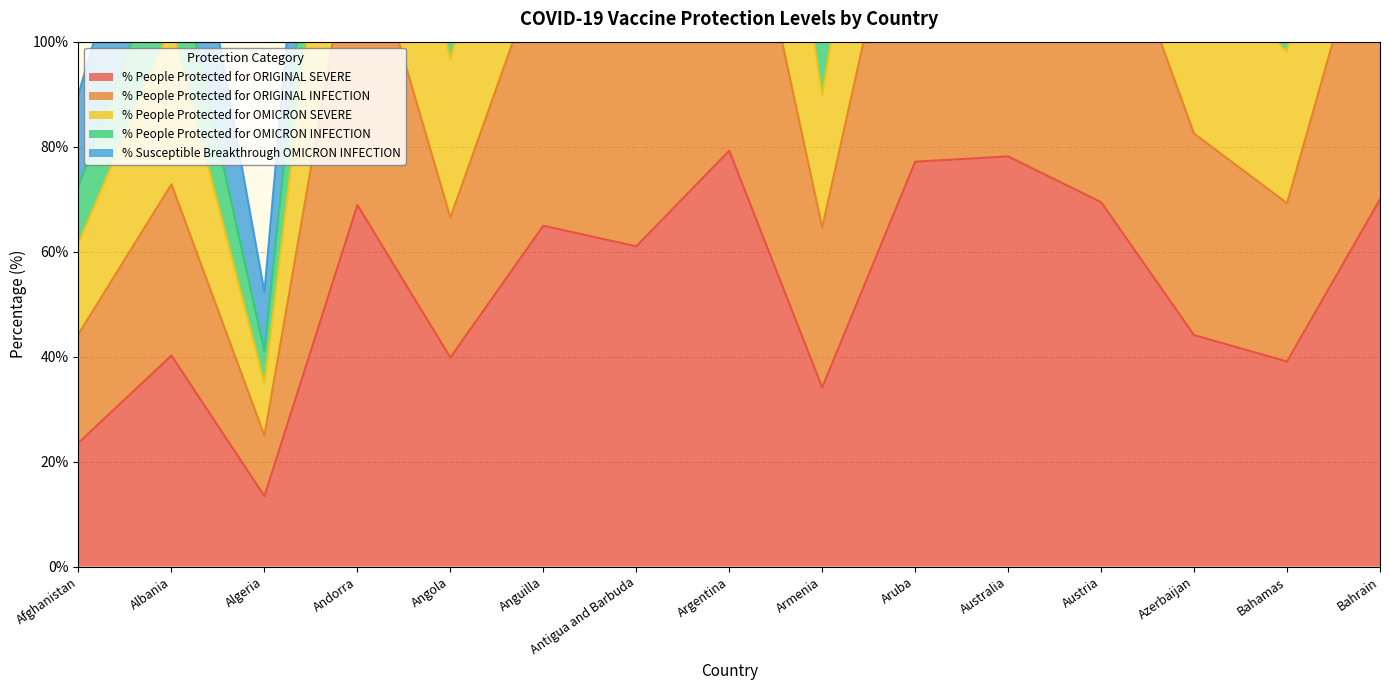

At which label does % People Protected for OMICRON INFECTION first exceed 181?

Andorra